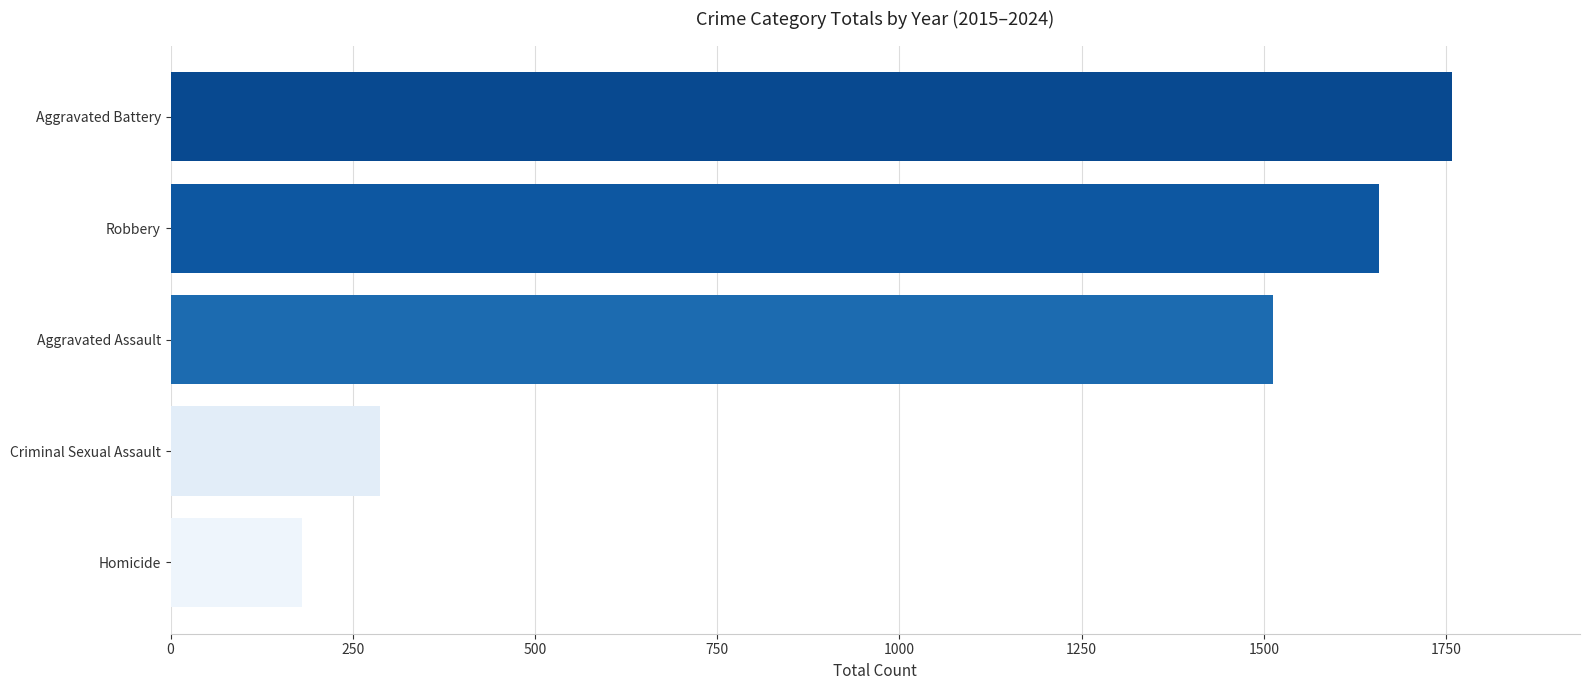

Approximately how many times larger is the value at Aggravated Assault compared to Aggravated Battery?

0.9